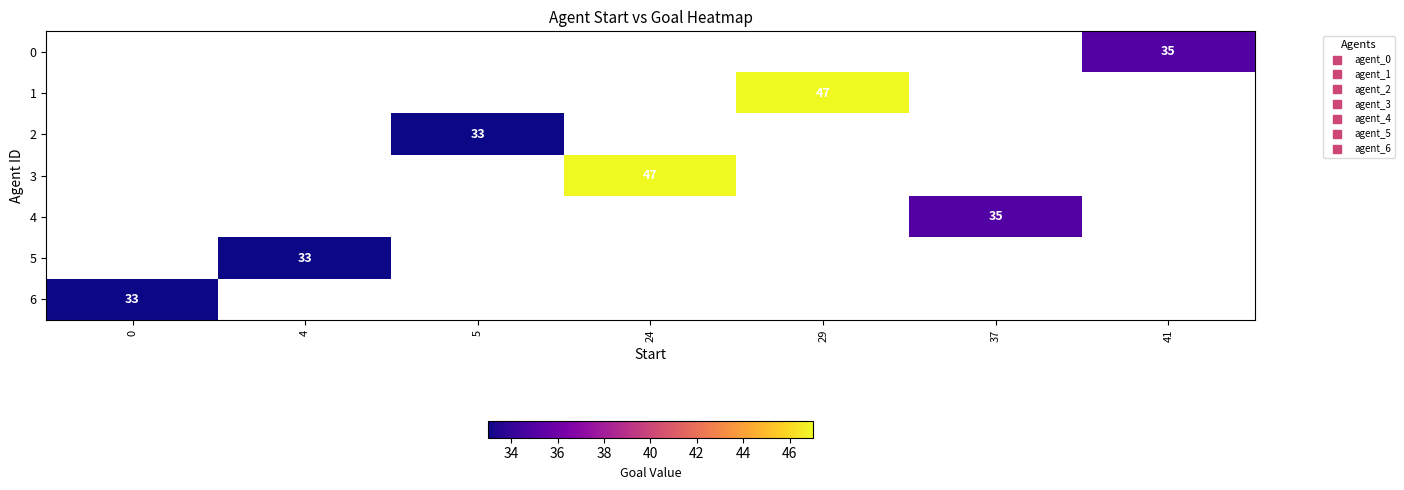

At 41, list the series in order from largest to smallest.

0, 1, 2, 3, 4, 5, 6